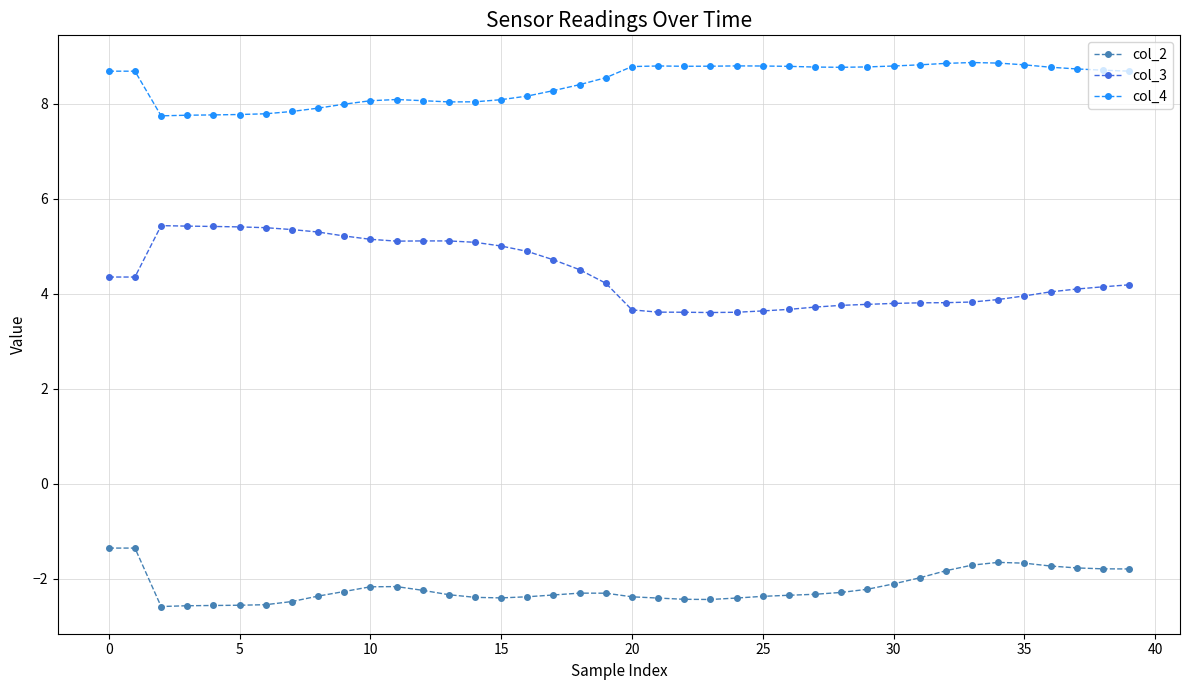

True or false: col_3 has more than 1 points higher than both neighbors.

True